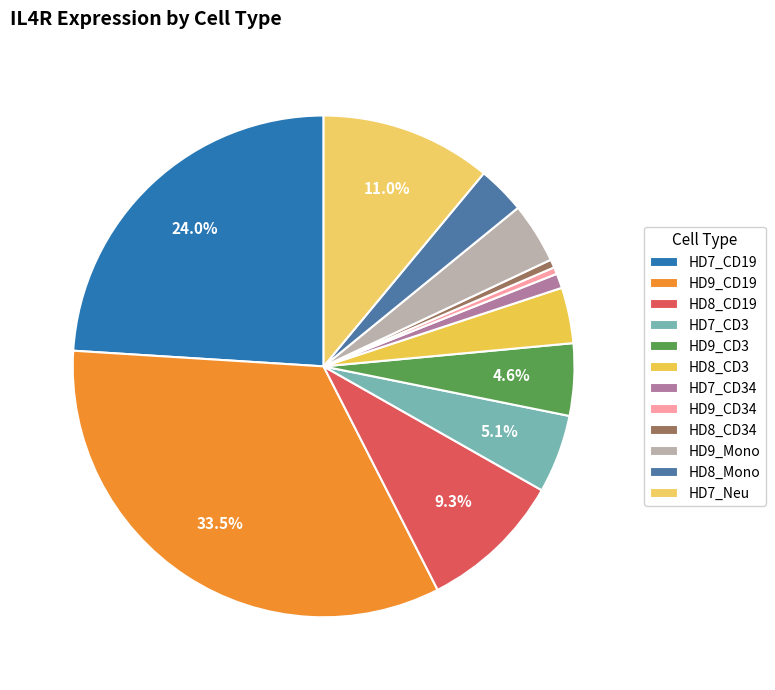

The HD9_CD3 slice represents 5% of the pie. True or false?

True